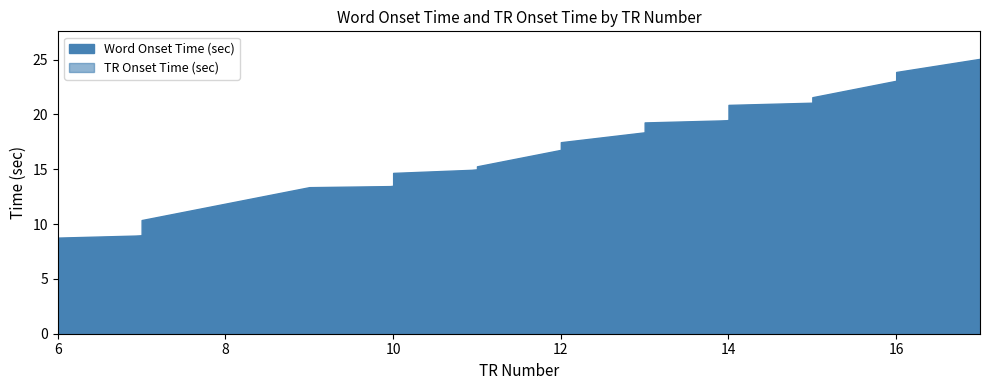

How many data points in TR Onset Time (sec) are less than 16?

17